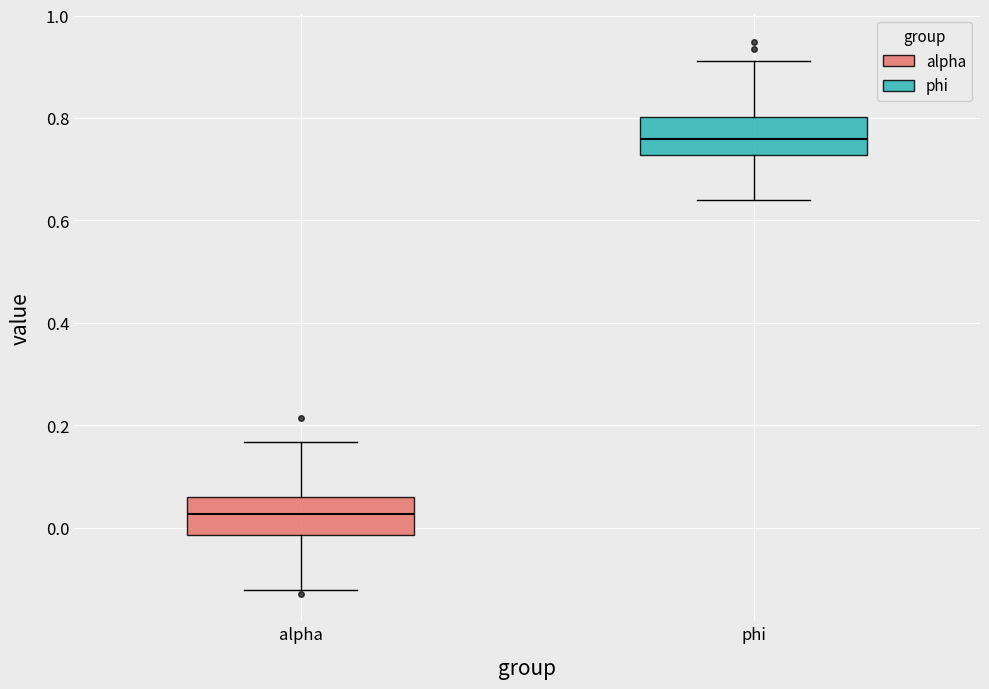

Reading left to right, read every box against the y-axis: the position of its median line, the range the box covers, and the ends of its whiskers. The values are not printed on the chart, so give them approximately, as read against the axis.

alpha: median 0.02, box -0.02 to 0.06, whiskers -0.12 to 0.16
phi: median 0.76, box 0.72 to 0.80, whiskers 0.64 to 0.92